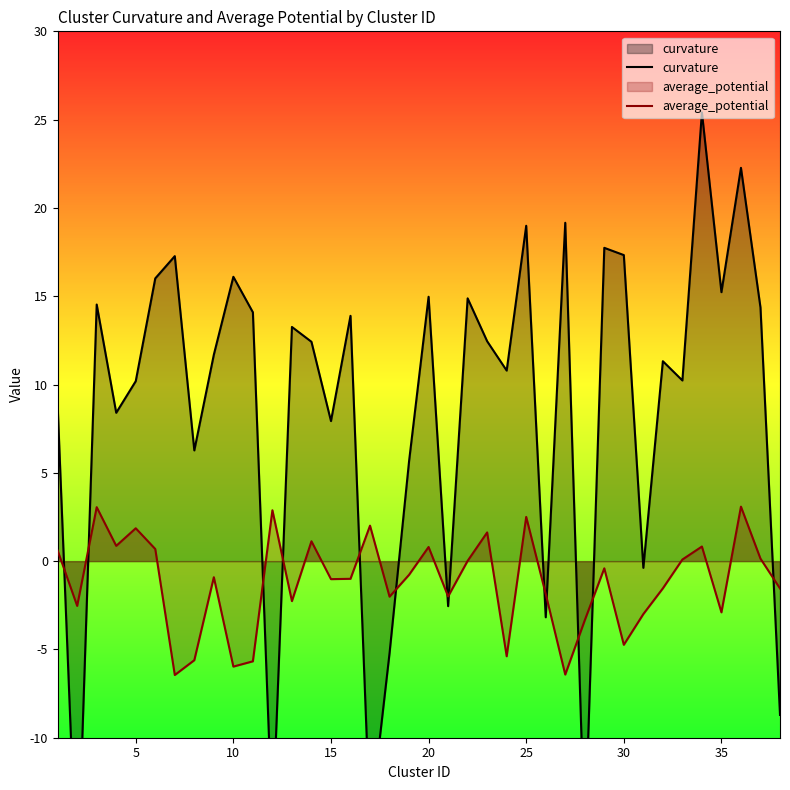

Is it true that average_potential equals -2.9 at 35?

True